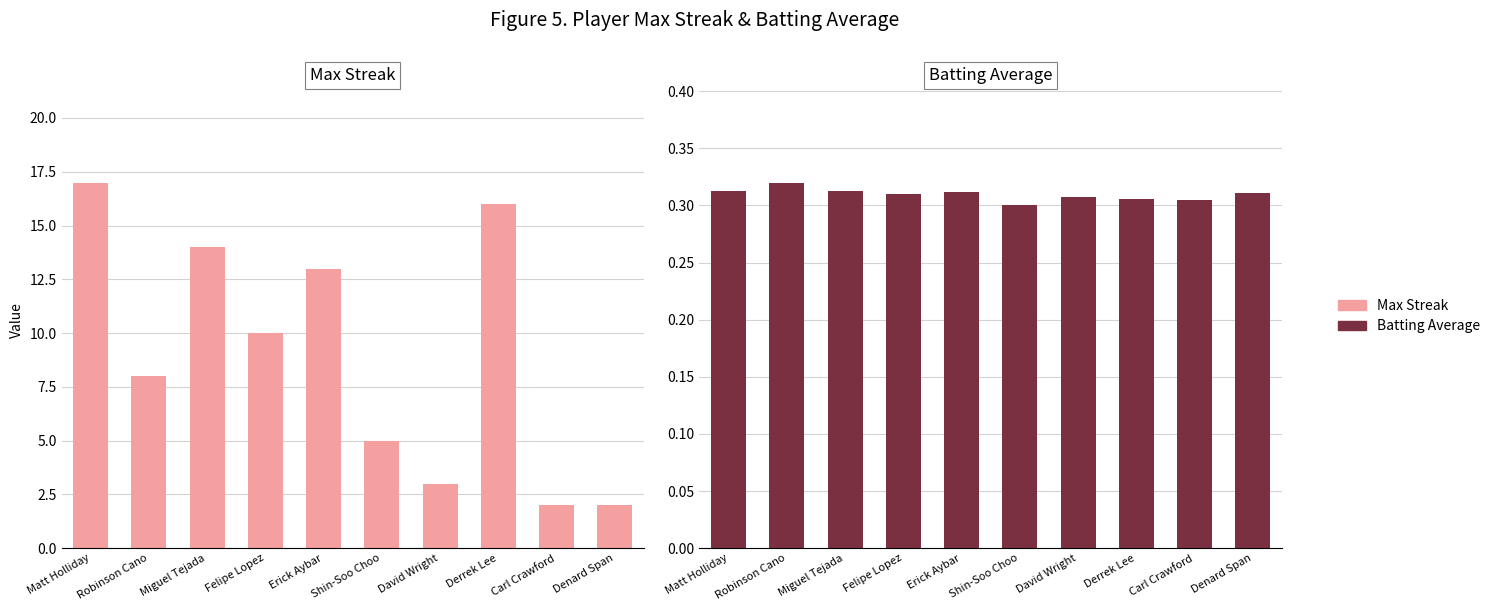

What is the difference between the second highest and second lowest values in the Max Streak series?

14.0